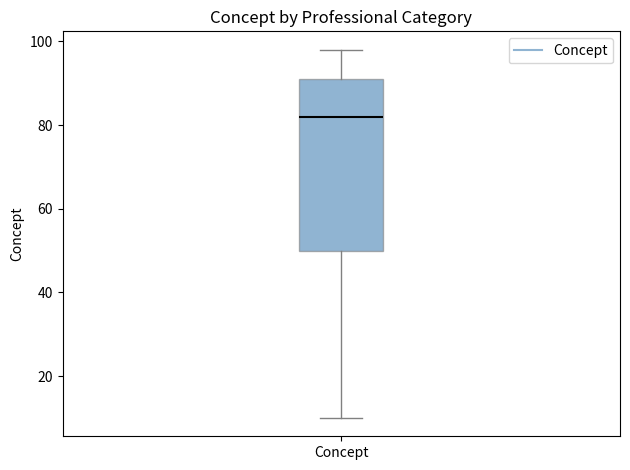

Transcribe this box plot: give where the median line is, the range the box spans, and where the two whiskers end, as read against the y-axis. The values are not printed on the chart, so give them approximately, as read against the axis.

median 82, box 50 to 92, whiskers 10 to 98